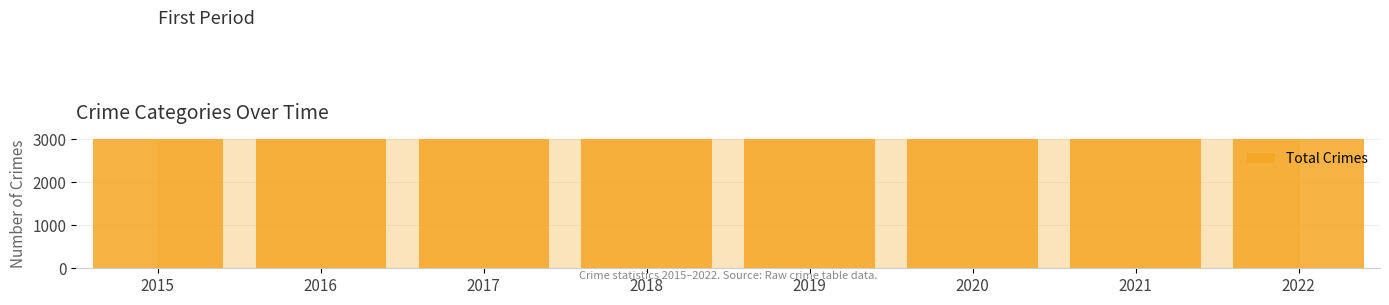

Reading left to right, transcribe all the data shown in this chart.

2015=4771	2016=5481	2017=5095	2018=5162	2019=5008	2020=4578	2021=3971	2022=4749